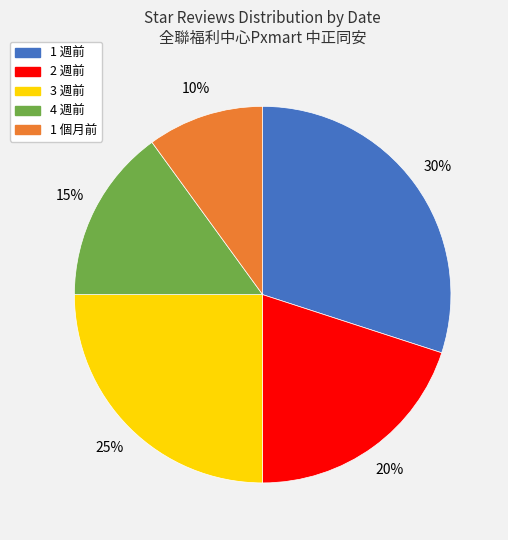

Rank the categories by value from lowest to highest.

1 個月前, 4 週前, 2 週前, 3 週前, 1 週前